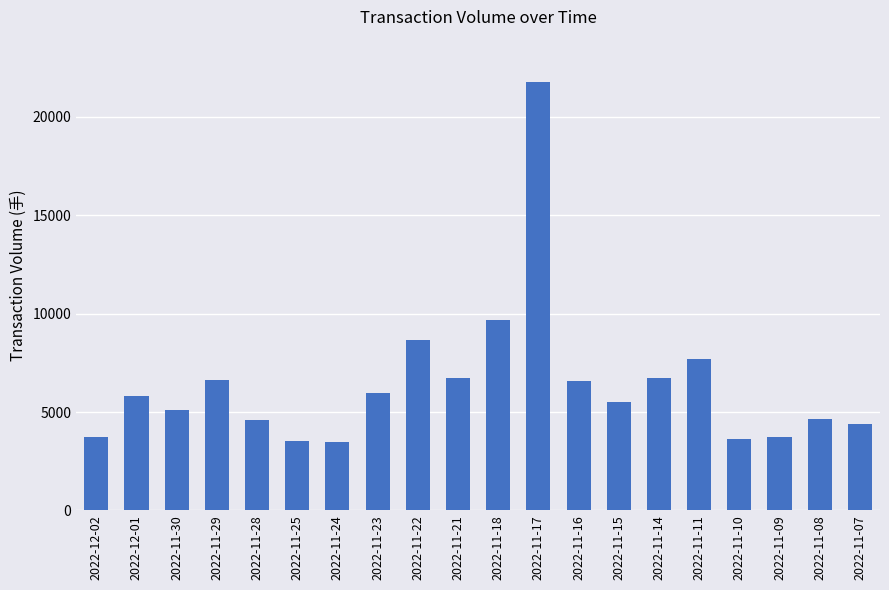

Read the value at 2022-11-21, to the nearest 100.

6700